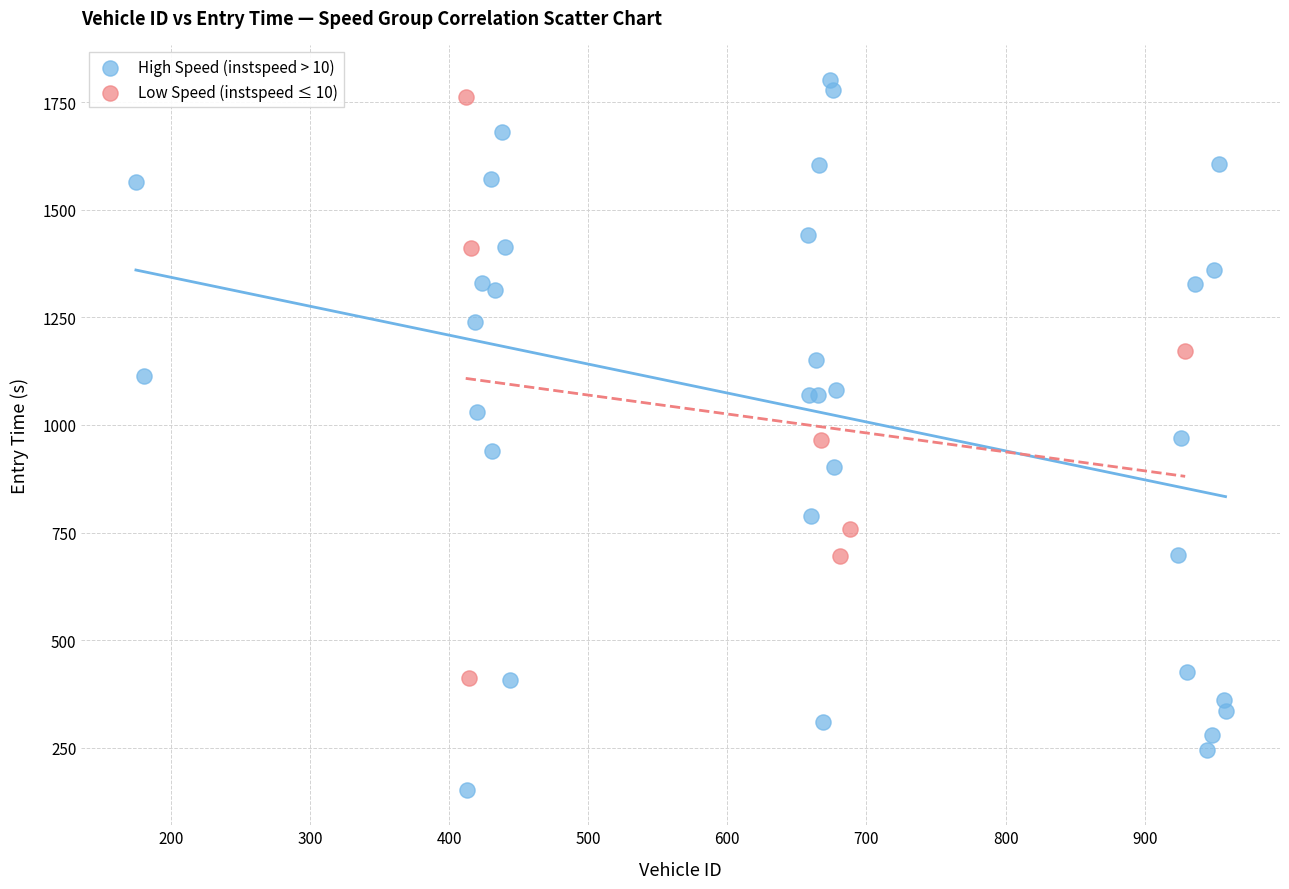

Which series reaches the minimum Y coordinate?

High Speed (instspeed > 10)